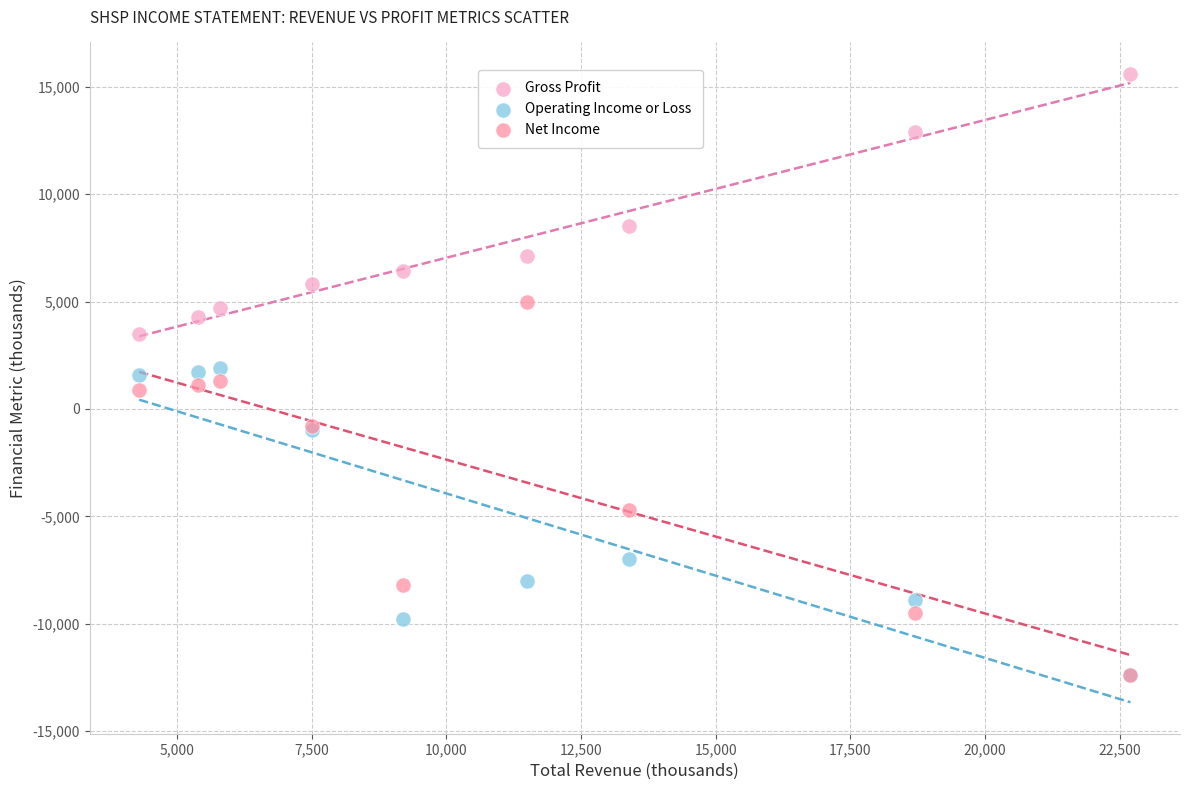

In the Net Income series, what Y value is closest to -3700?

-4700